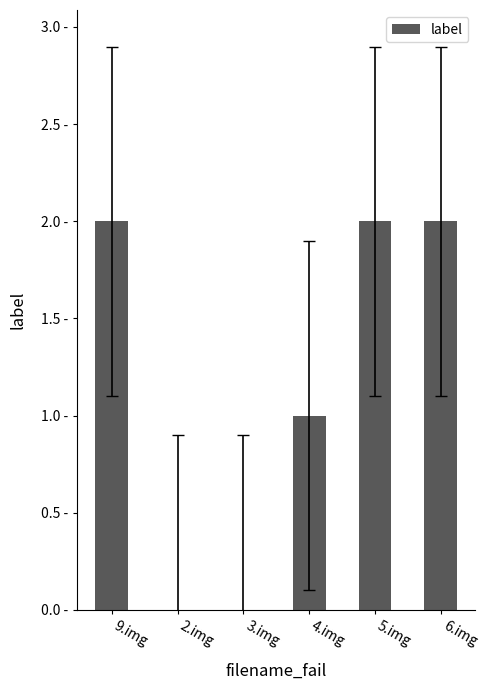

What is the approximate value at 9.img?

2